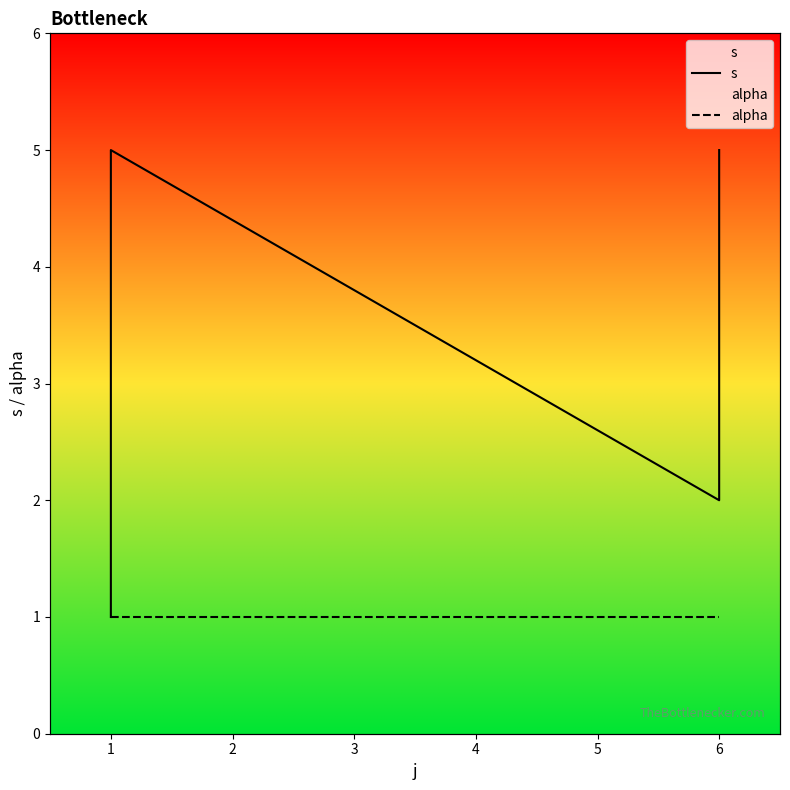

True or false: alpha and s intersect in this chart.

False